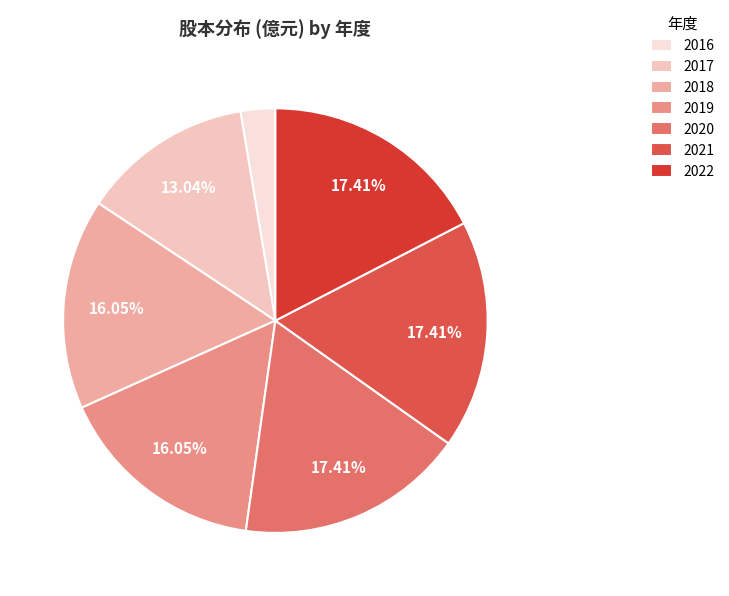

Does any single category account for the majority?

No